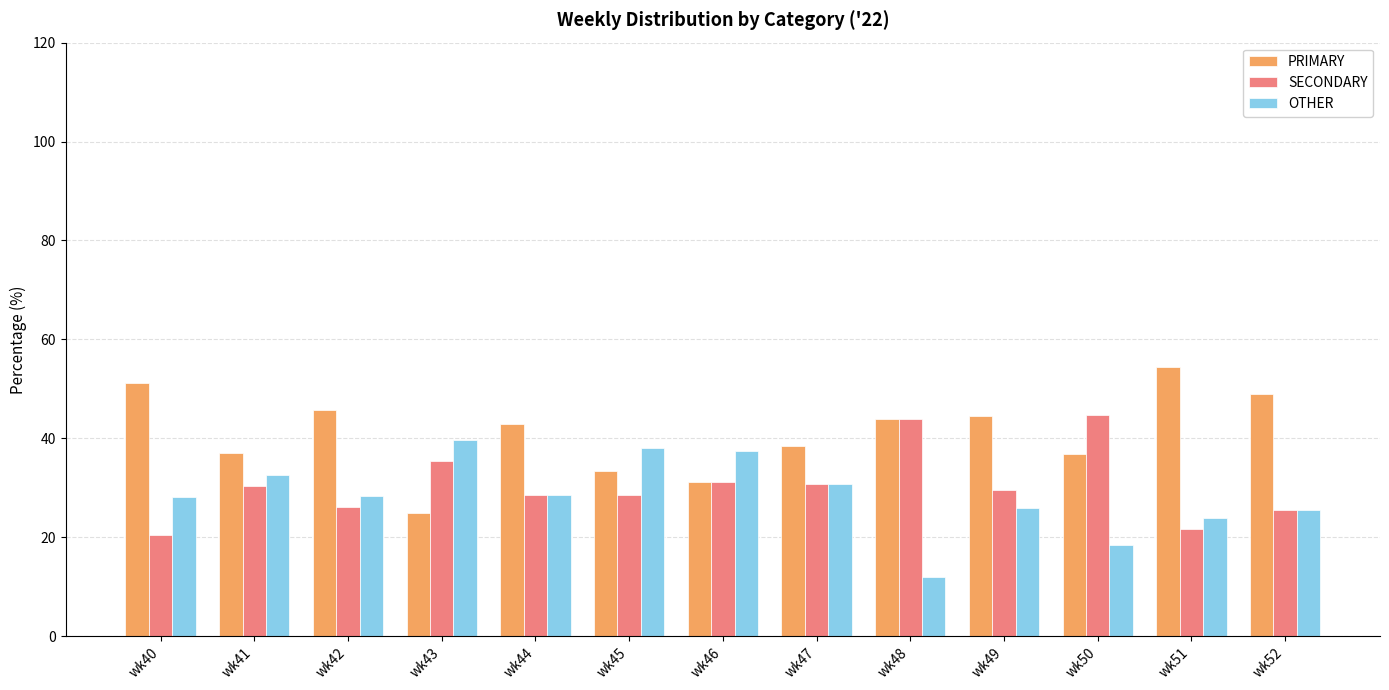

Which category has the lowest value across all series?

wk48